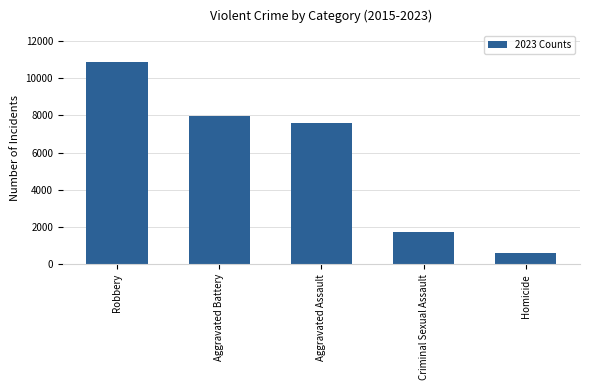

Are the bars horizontal?

No